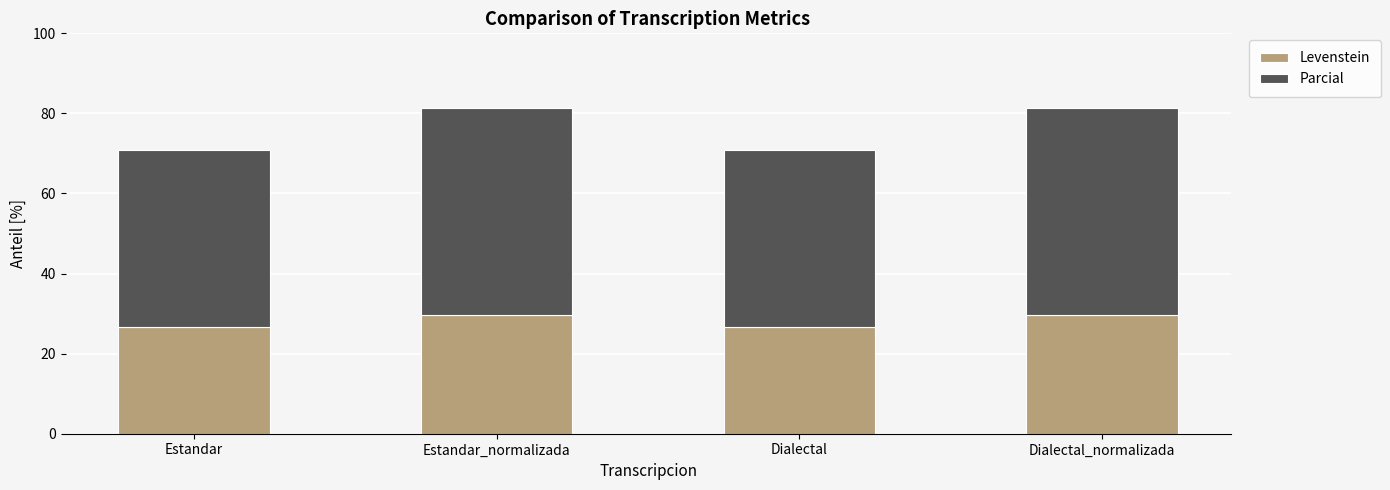

The value of Levenstein at Dialectal is 26.6. True or false?

True